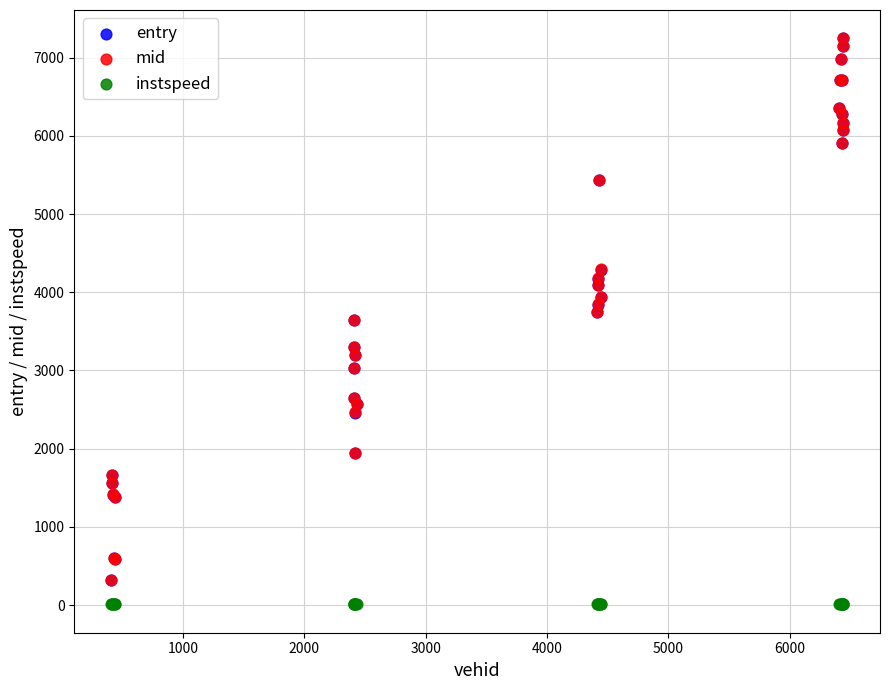

Which series has the largest Y range (max minus min)?

entry